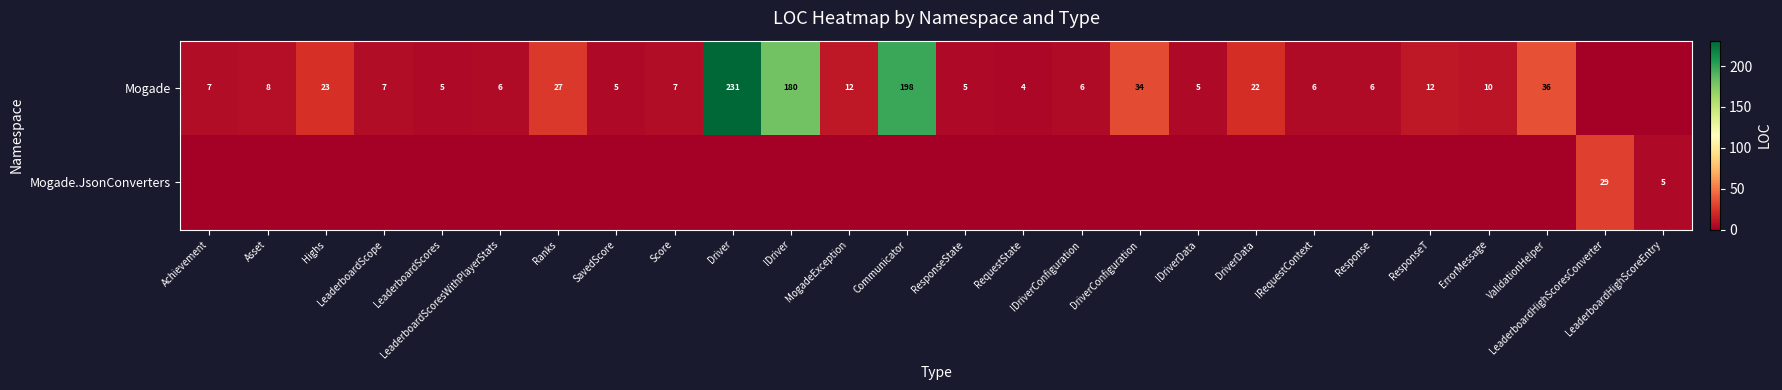

True or false: Mogade has a value of 4 at RequestState.

True